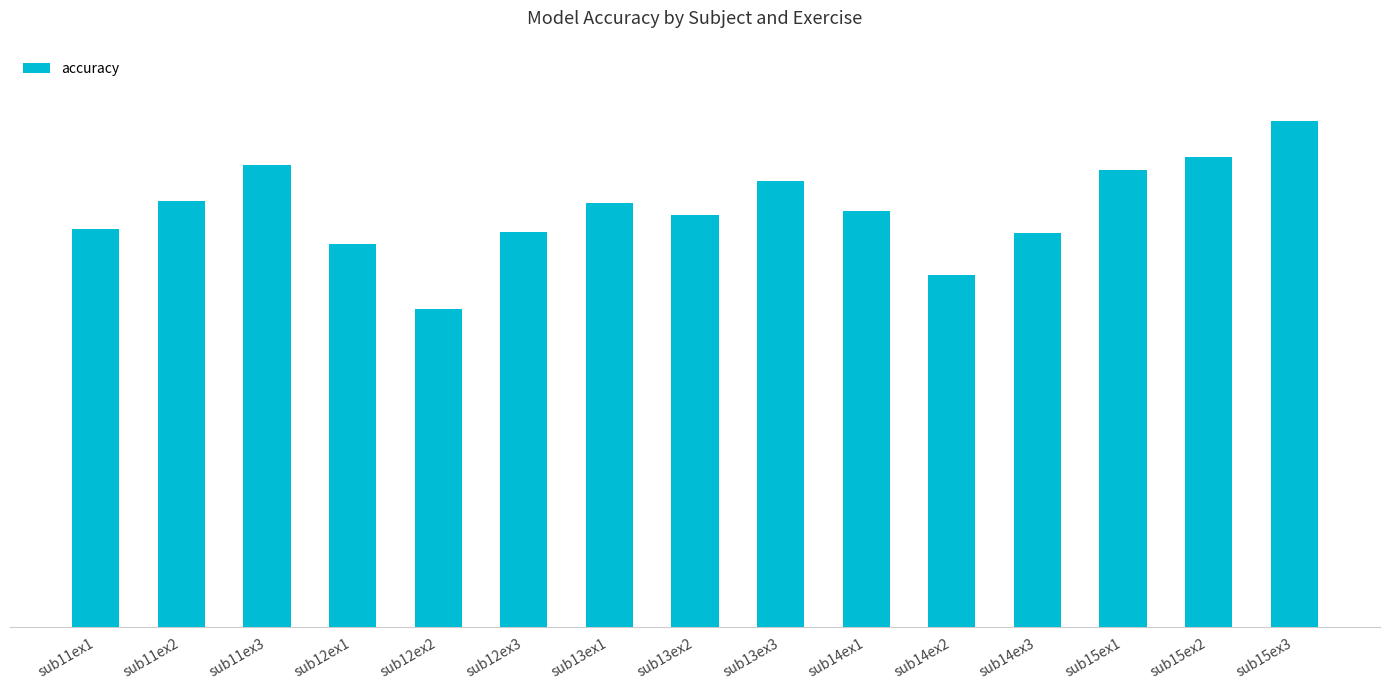

The chart shows a value of 80.8 at sub13ex1. True or false?

True